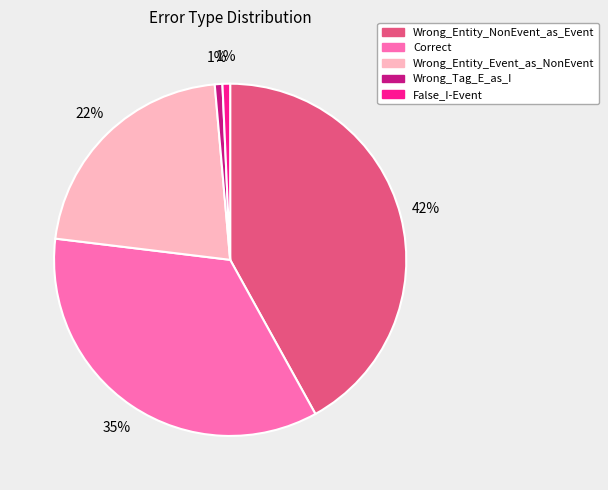

Does Wrong_Entity_NonEvent_as_Event represent more than half of the total?

No